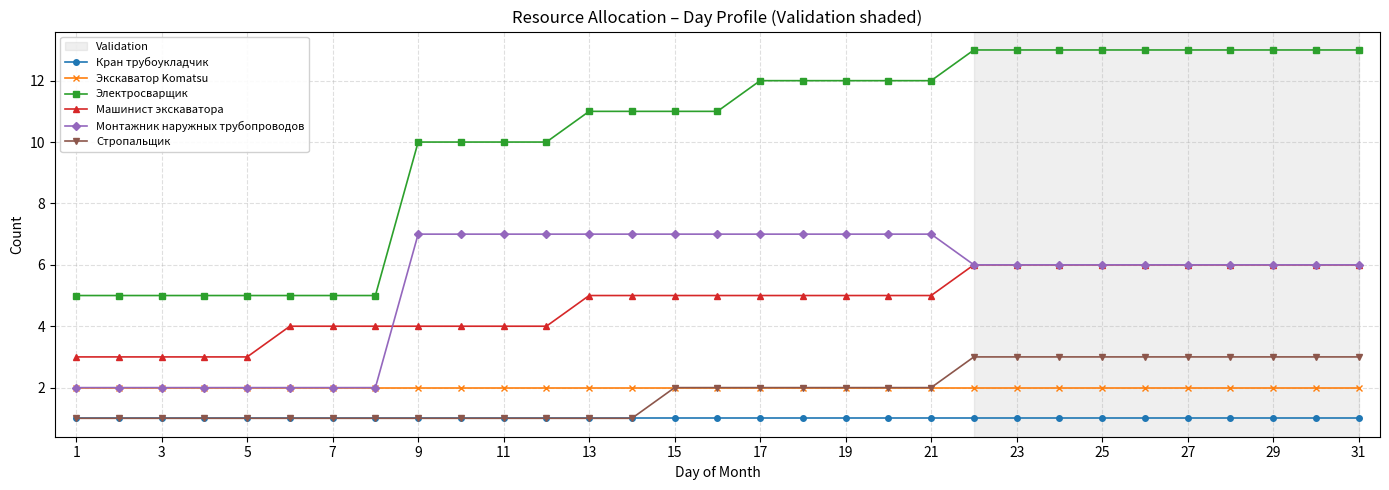

How many lines are shown in the chart?

6